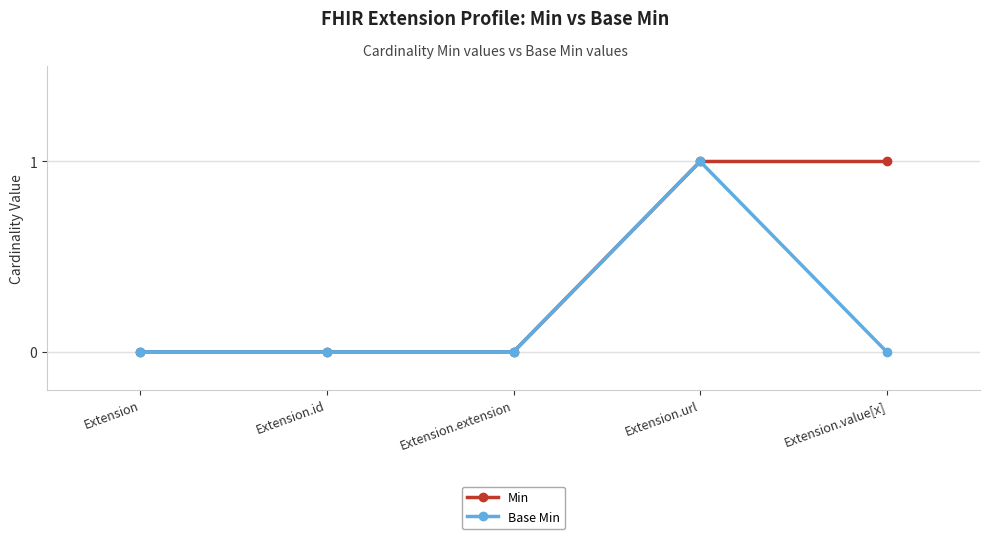

Is the value of Min at Extension.id greater than the value of Base Min at Extension.url?

No